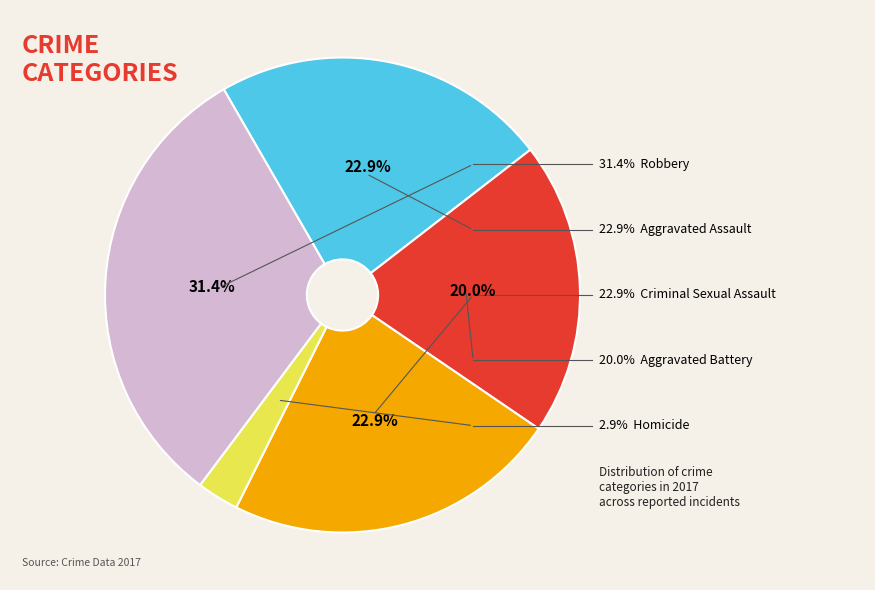

Which category has the biggest portion of the pie?

Robbery